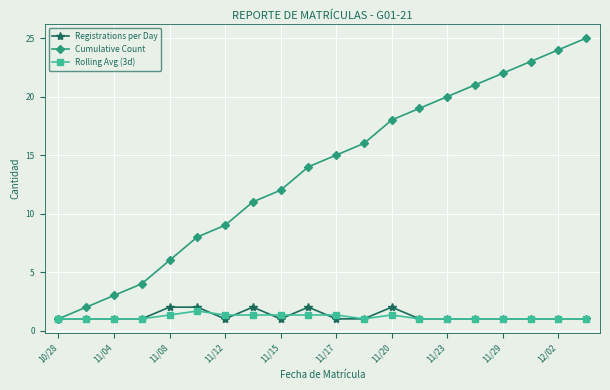

Which series has the largest range (max minus min)?

Cumulative Count